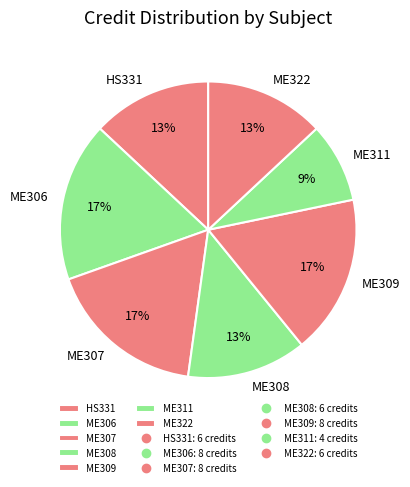

To the nearest percent, what portion does ME307 represent?

17%